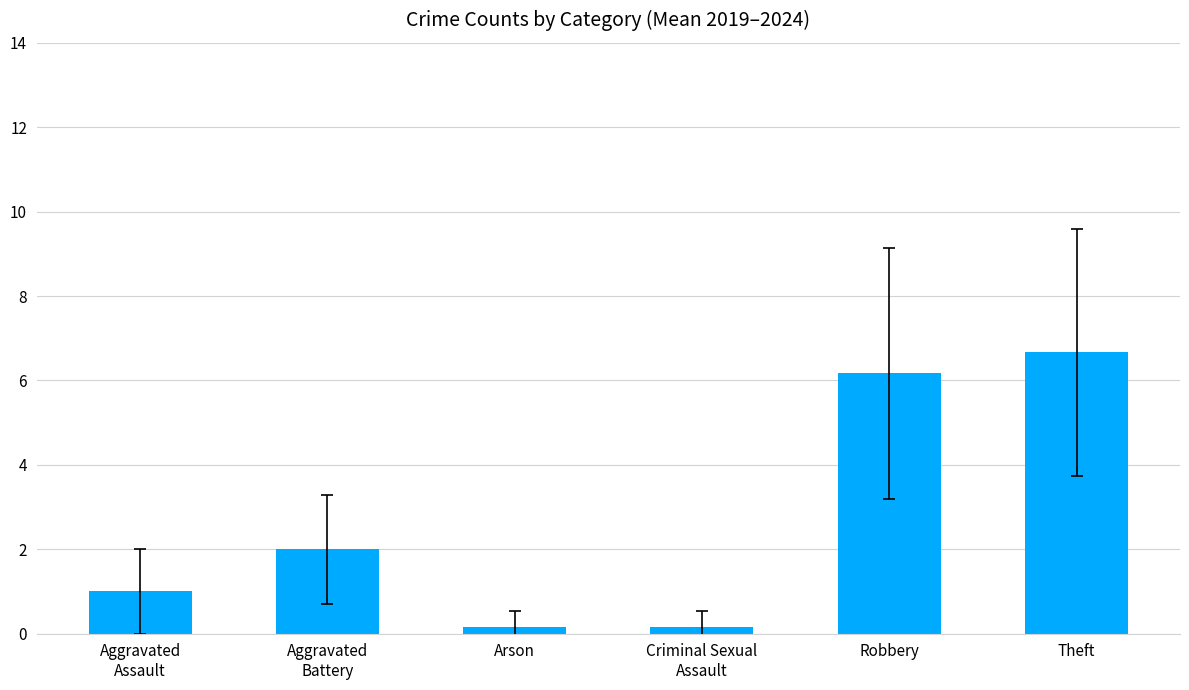

Which category has the highest value across all series?

Theft